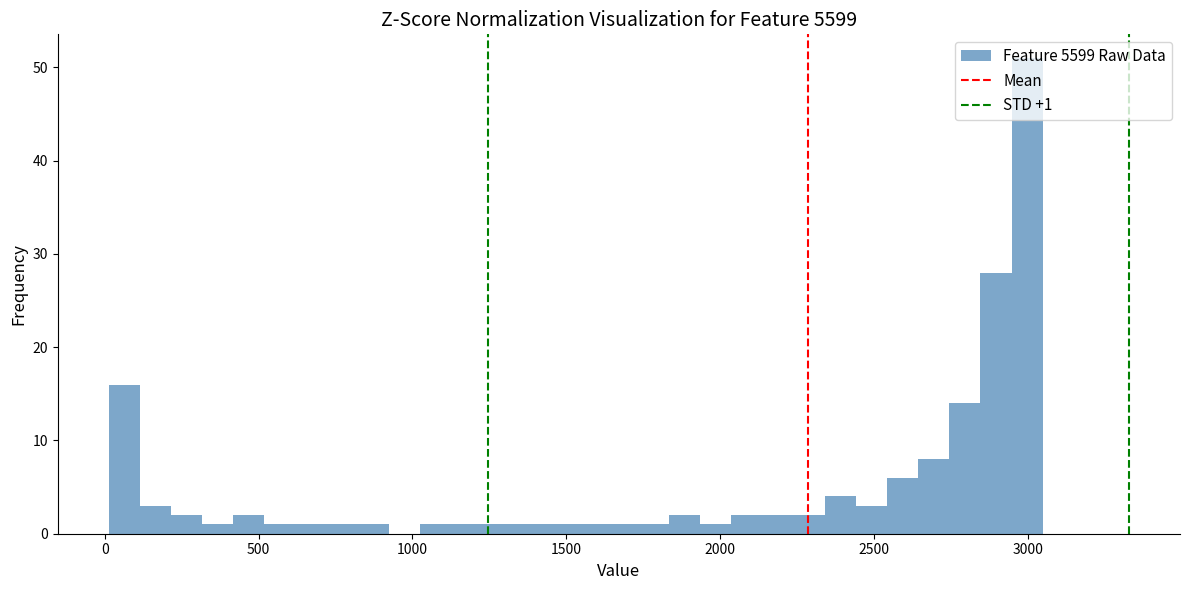

Read against the x-axis, roughly where is the centre of the tallest bar?

3000